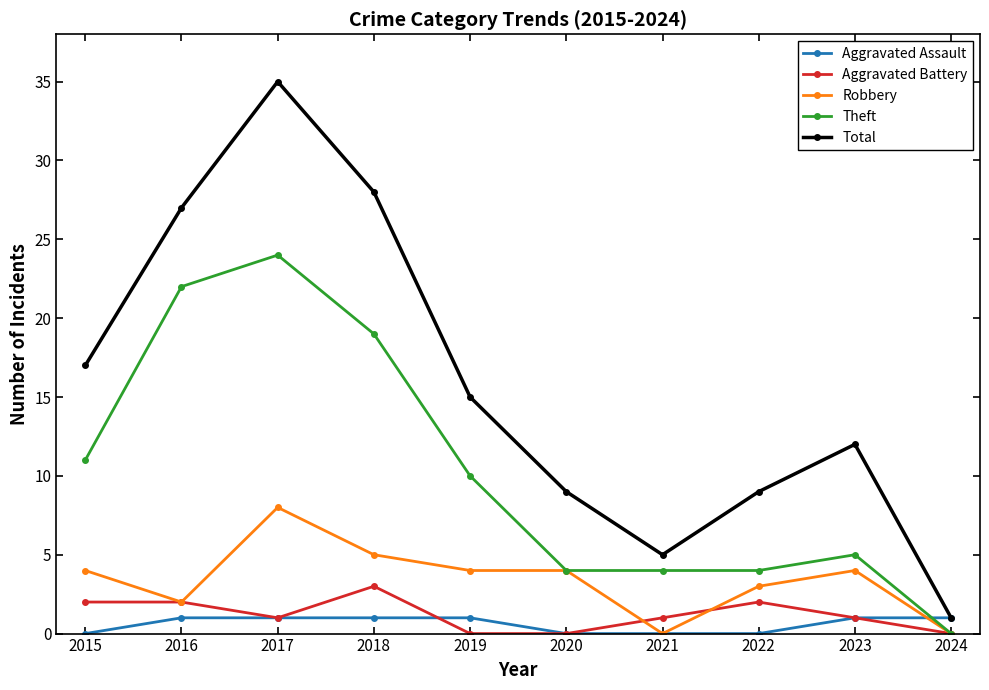

How many lines are shown in the chart?

5